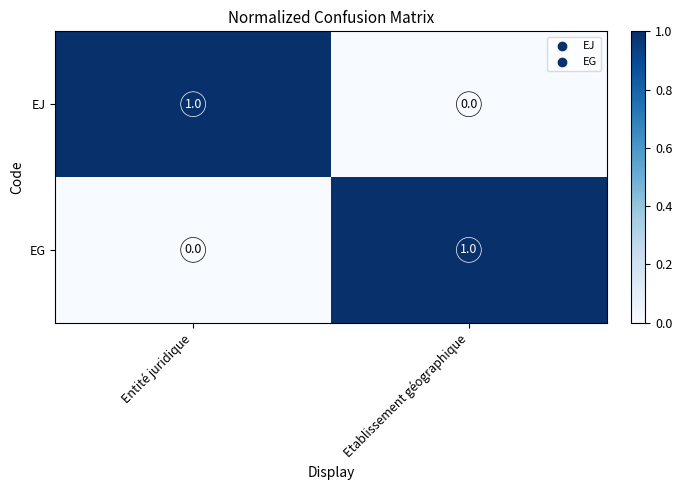

At which label is EG closest to 0?

Entité juridique